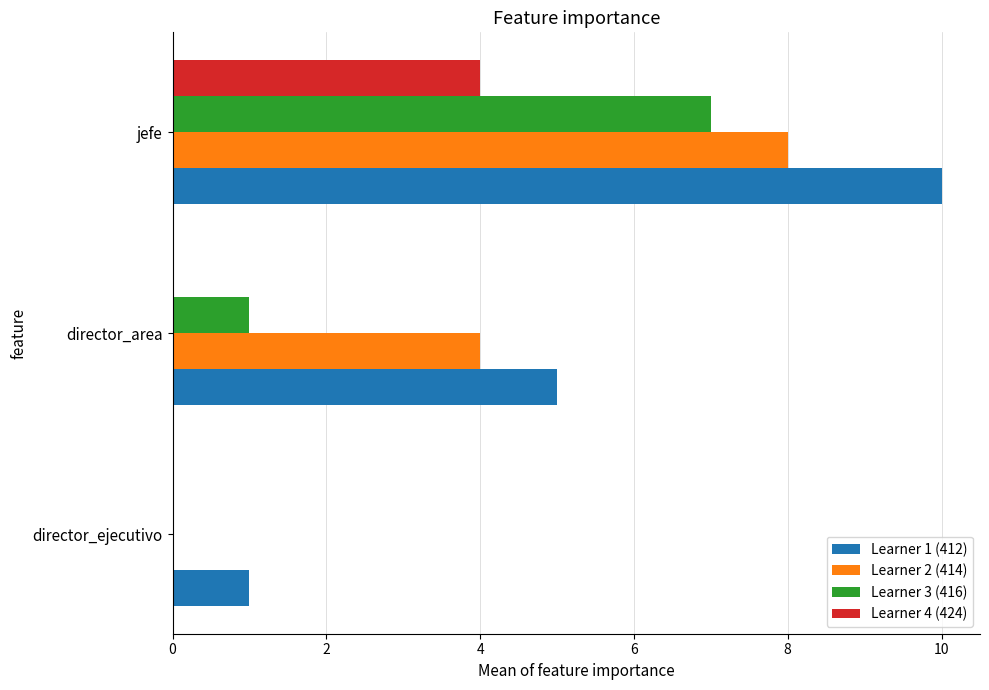

Which series has the largest total across all categories?

Learner 1 (412)